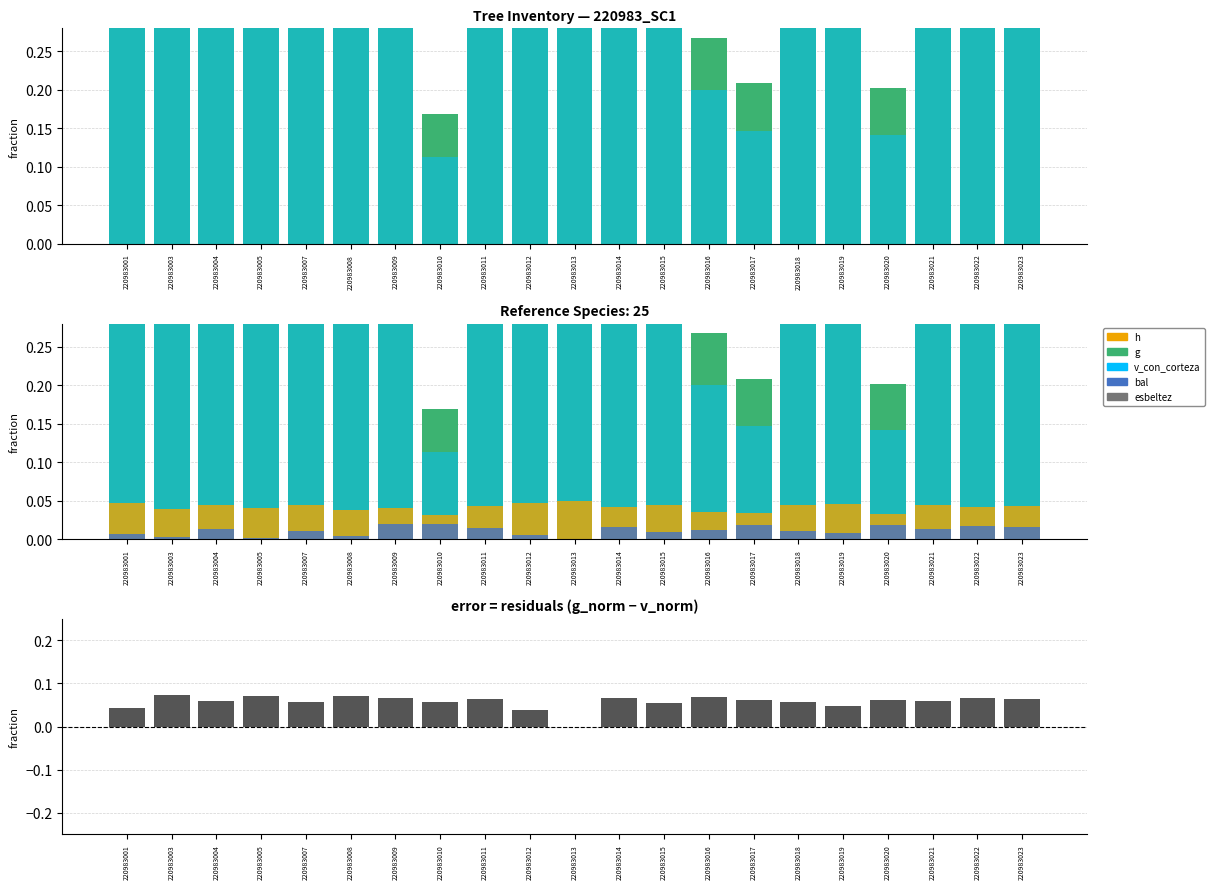

What is the total value across all series at 220983017?

0.5